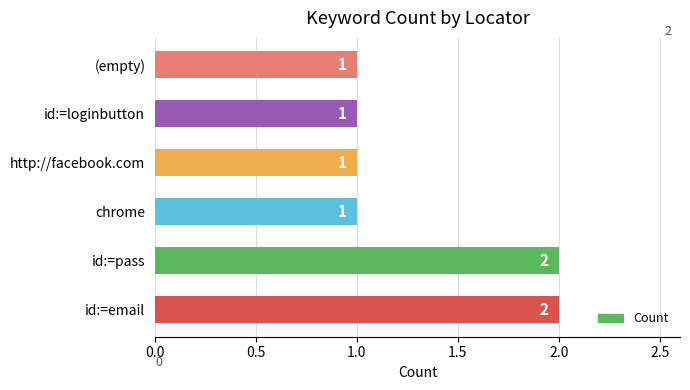

What is the sum of all values?

8